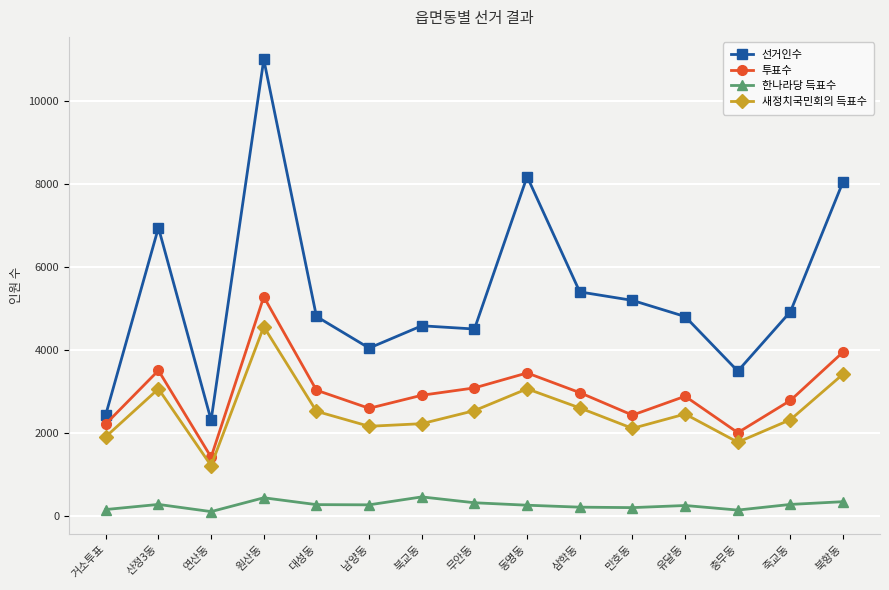

Is the value of 선거인수 at 죽교동 greater than the value of 새정치국민회의 득표수 at 북항동?

Yes